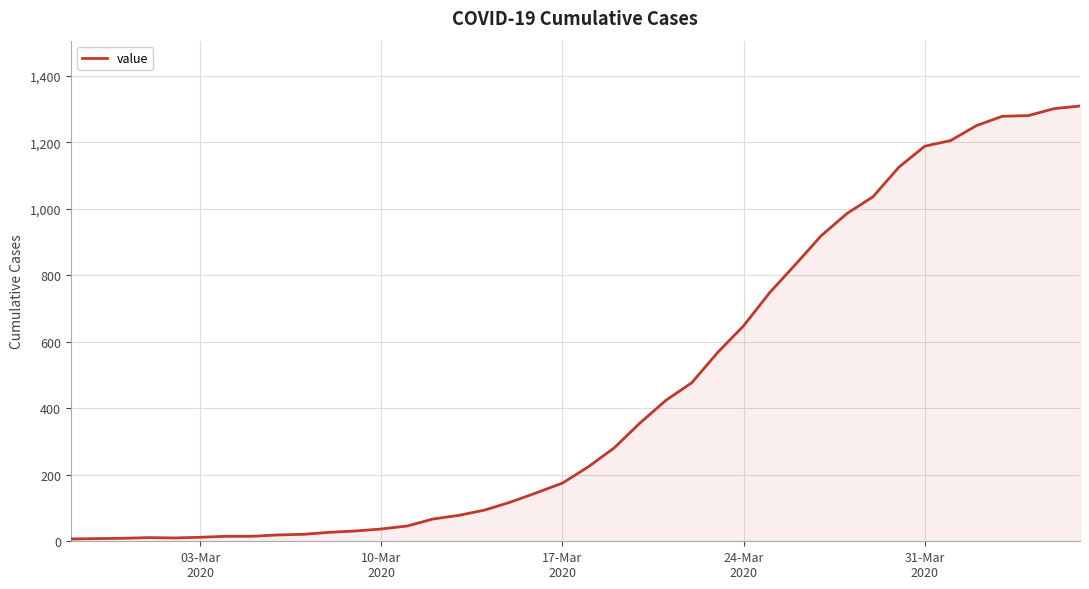

What is the greatest value displayed?

1309